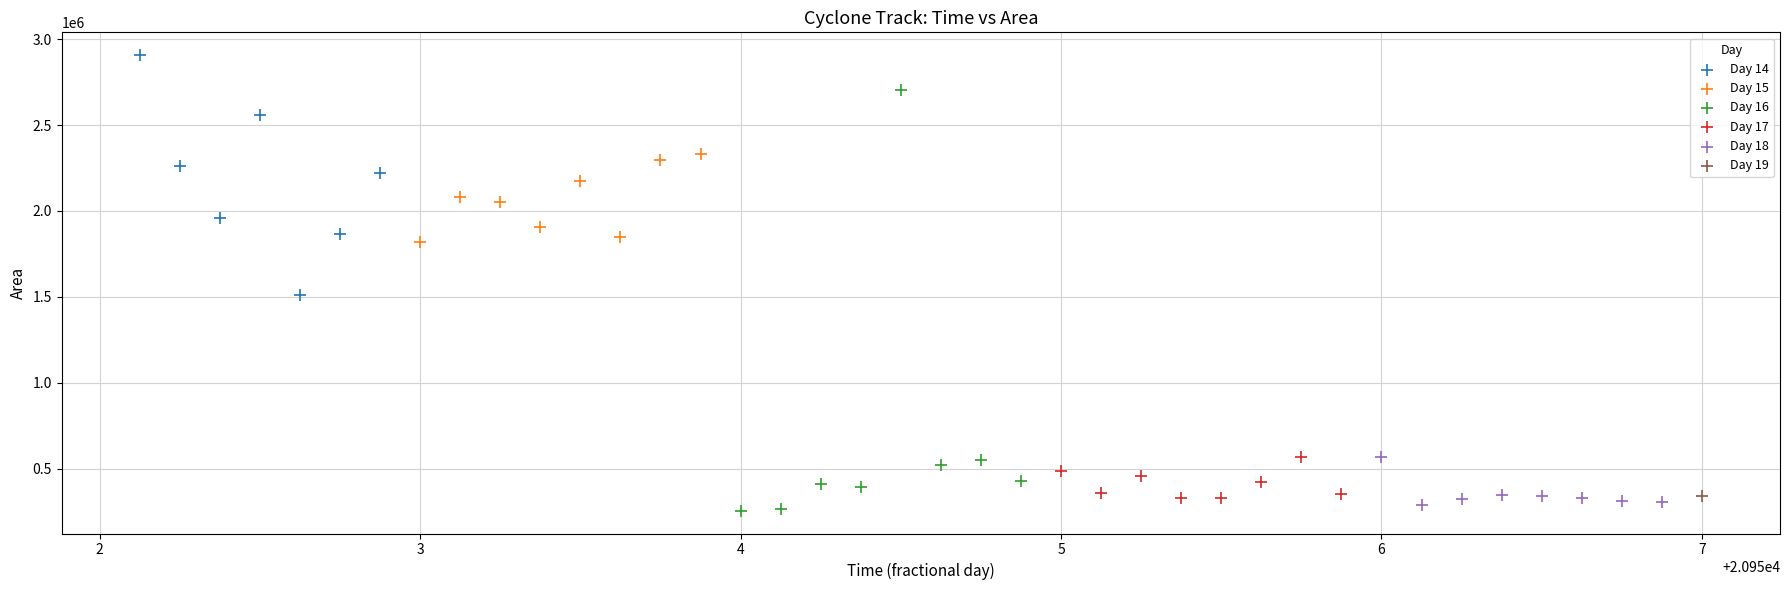

Which series reaches the maximum Y coordinate?

Day 14